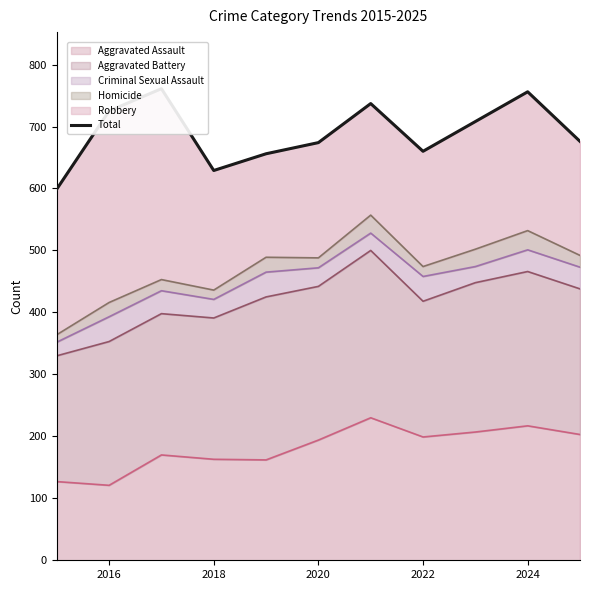

The value of Aggravated Assault at 2016 is 211. True or false?

False